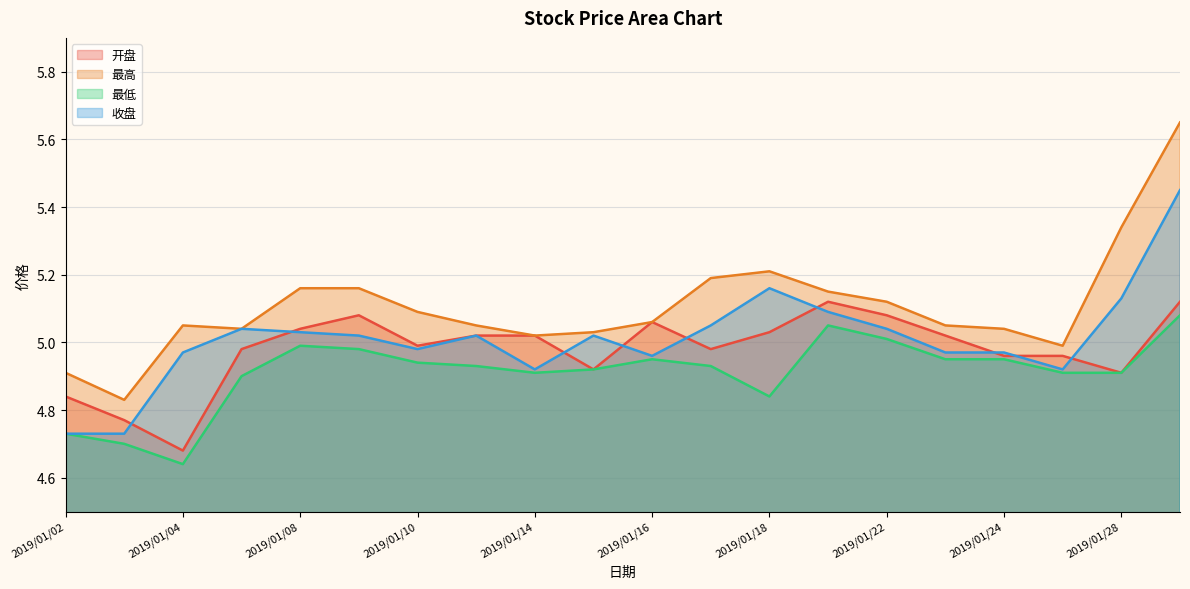

Reading left to right, extract all data points from this chart.

开盘: 4.8	4.8	4.7	5.0	5.0	5.1	5.0	5.0	5.0	4.9	5.1	5.0	5.0	5.1	5.1	5.0	5.0	5.0	4.9	5.1
最高: 4.9	4.8	5.0	5.0	5.2	5.2	5.1	5.0	5.0	5.0	5.1	5.2	5.2	5.2	5.1	5.0	5.0	5.0	5.3	5.7
最低: 4.7	4.7	4.6	4.9	5.0	5.0	4.9	4.9	4.9	4.9	5.0	4.9	4.8	5.0	5.0	5.0	5.0	4.9	4.9	5.1
收盘: 4.7	4.7	5.0	5.0	5.0	5.0	5.0	5.0	4.9	5.0	5.0	5.0	5.2	5.1	5.0	5.0	5.0	4.9	5.1	5.5